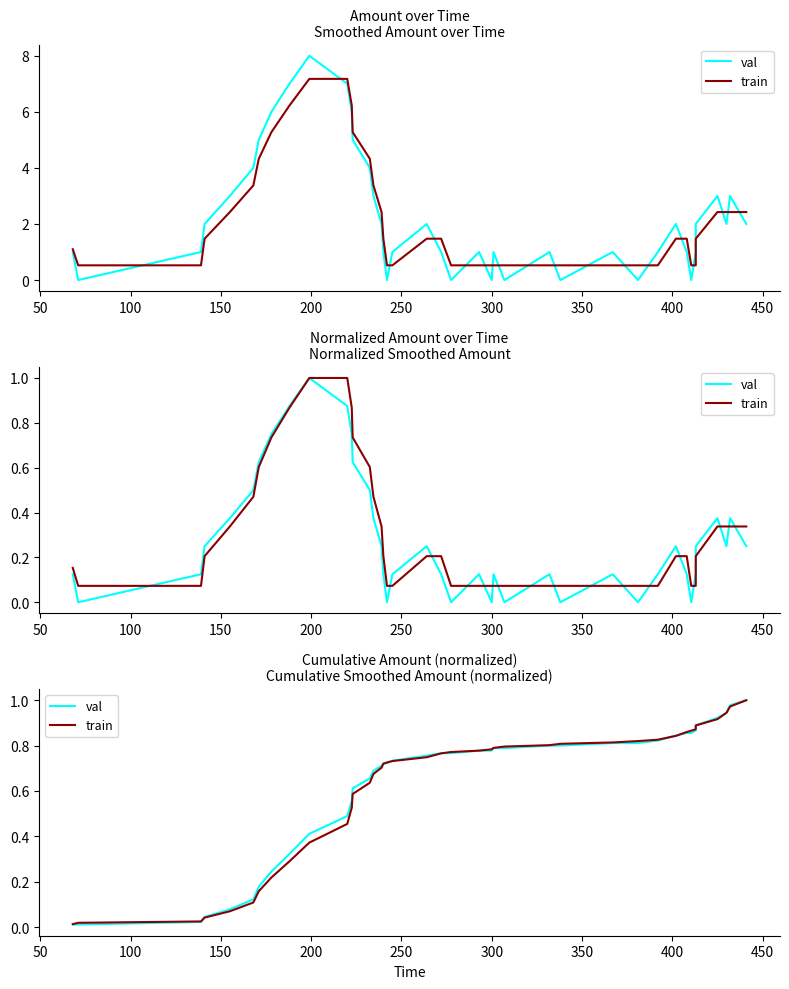

After their last crossing, which series has the higher values: train or val?

val